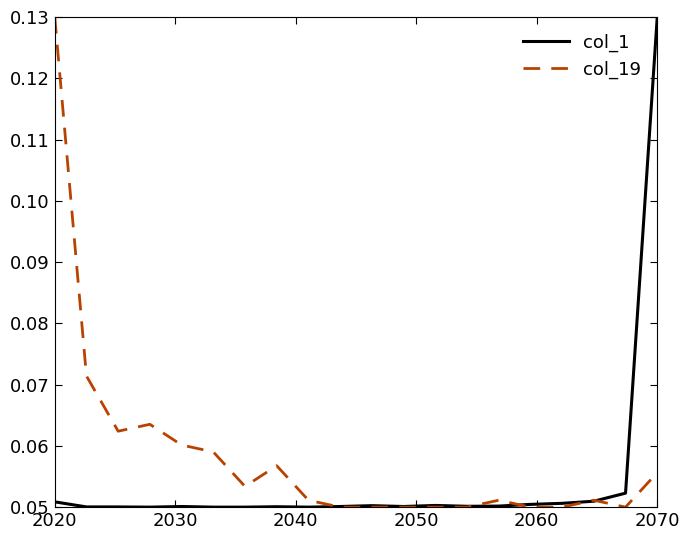

Which series has the largest total across all categories?

col_19